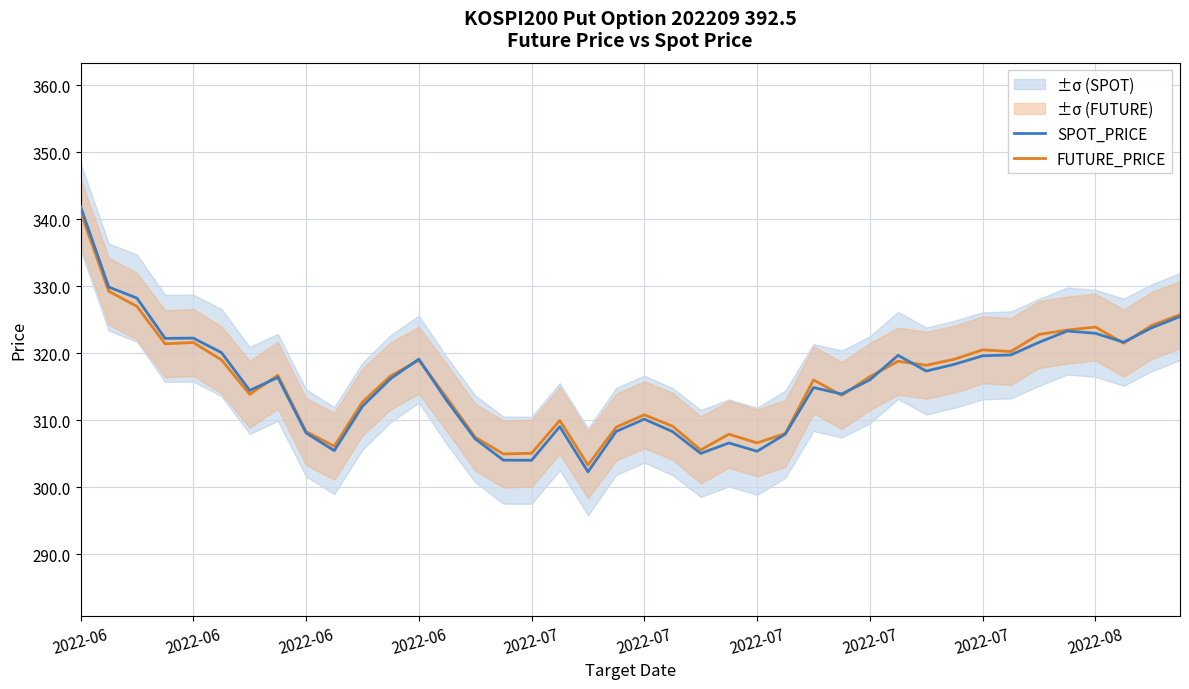

At 19, list the series in order from smallest to largest.

SPOT_PRICE, FUTURE_PRICE